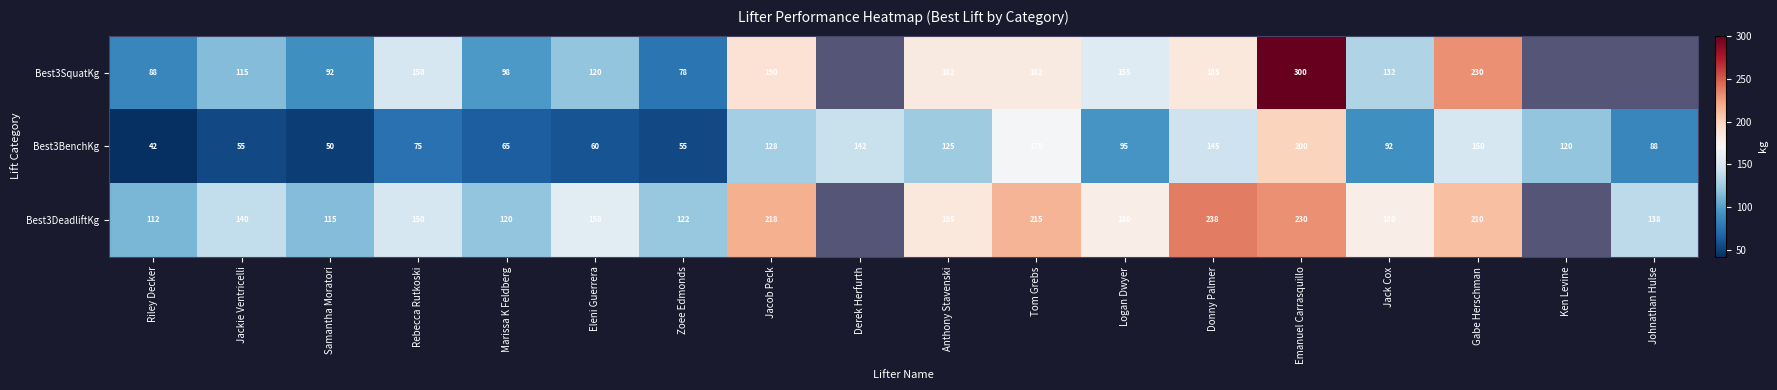

What is the greatest value displayed?

300.0